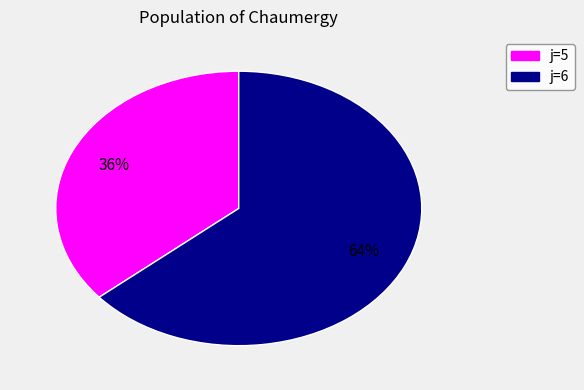

To the nearest percent, what is the difference between the largest and smallest slice percentages?

28%